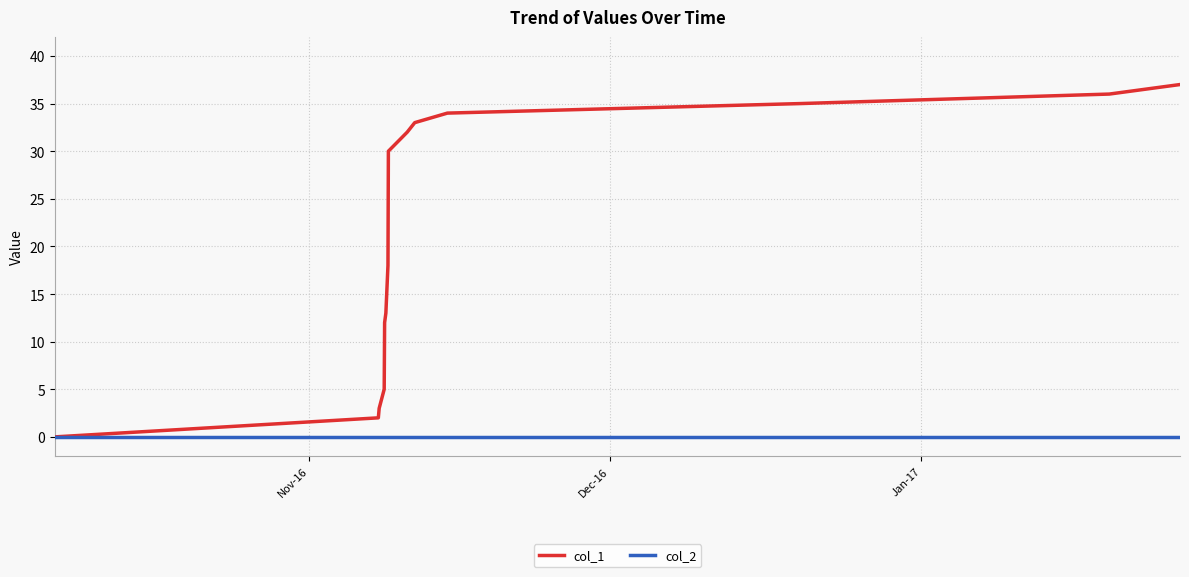

Which series has the largest total across all categories?

col_1